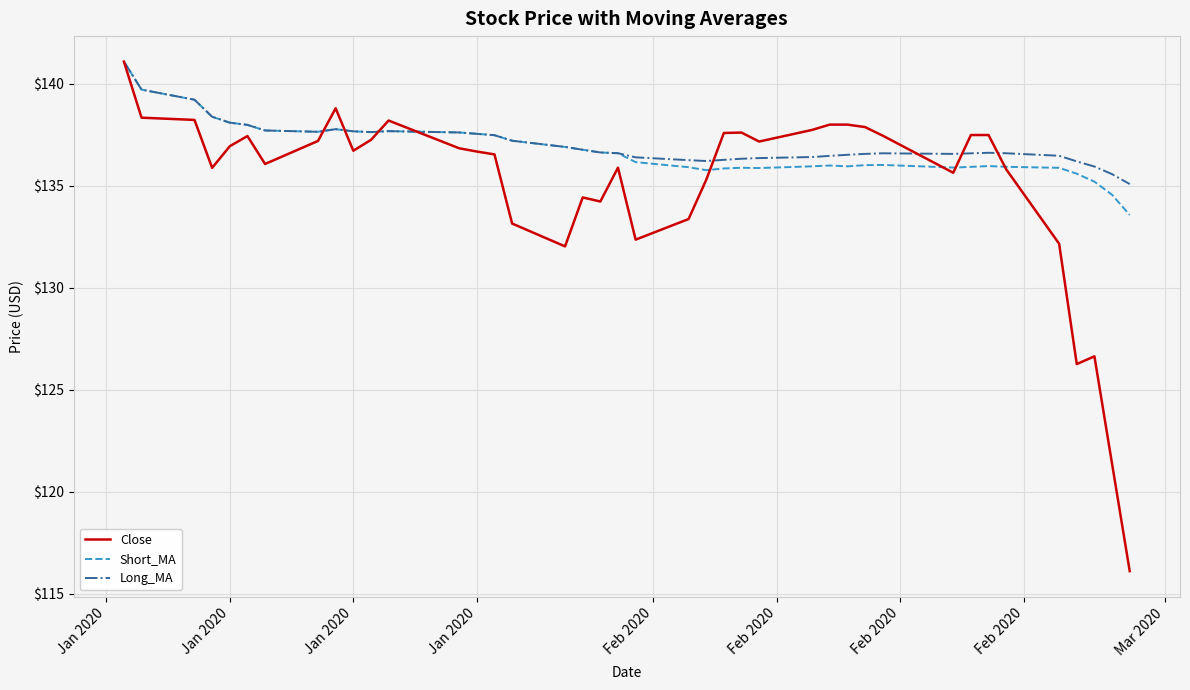

What is the smallest value displayed?

116.1